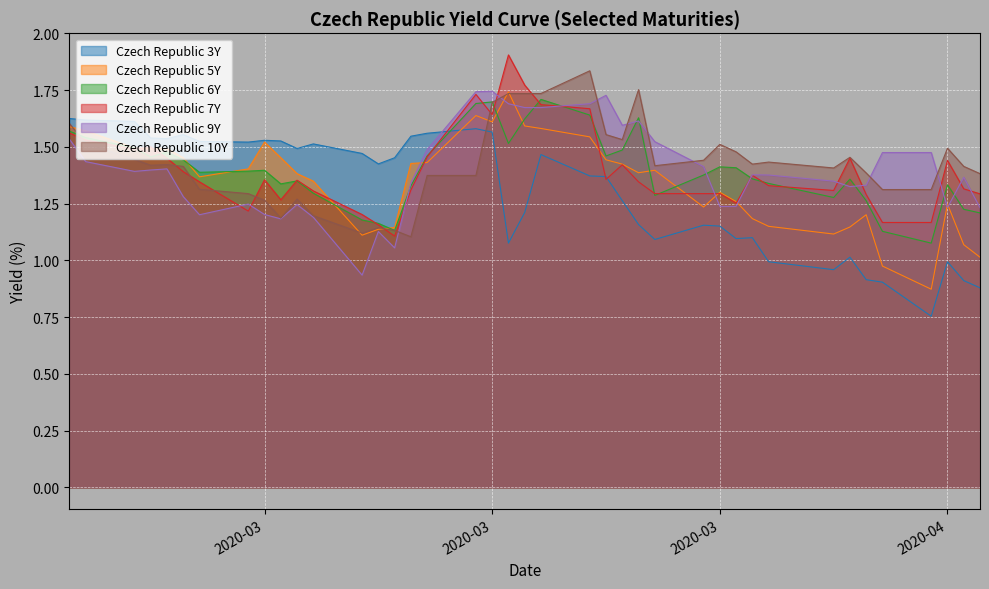

How many Czech Republic 10Y values are between 1 and 2?

40